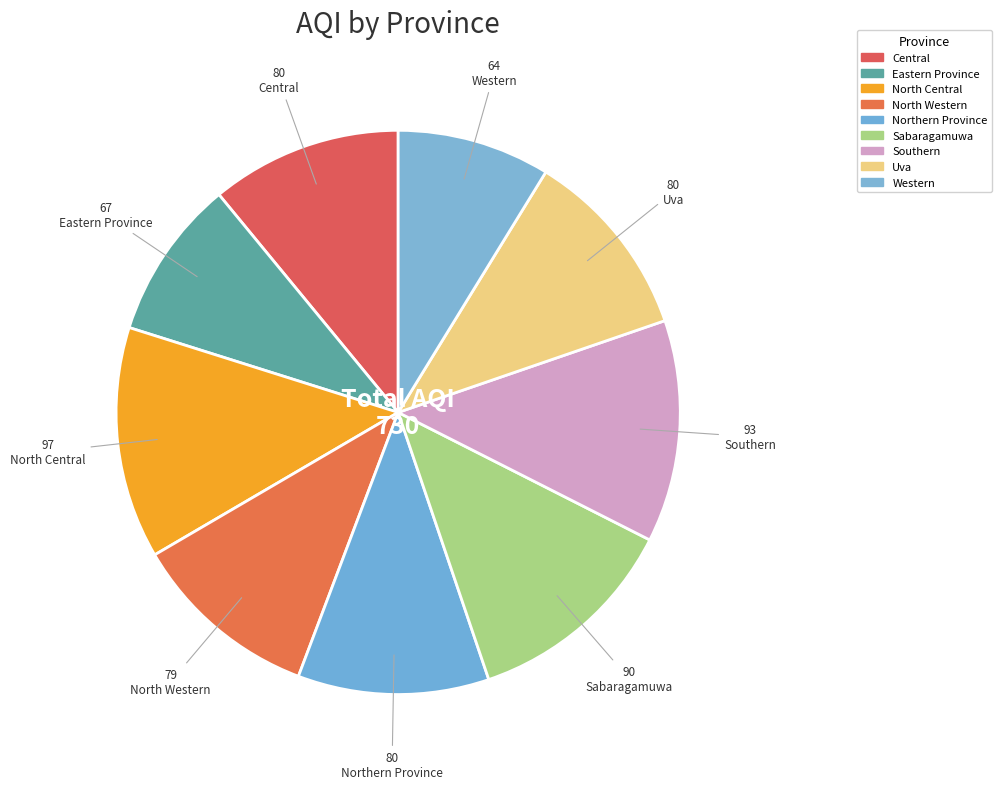

Count the number of slices in the pie.

9